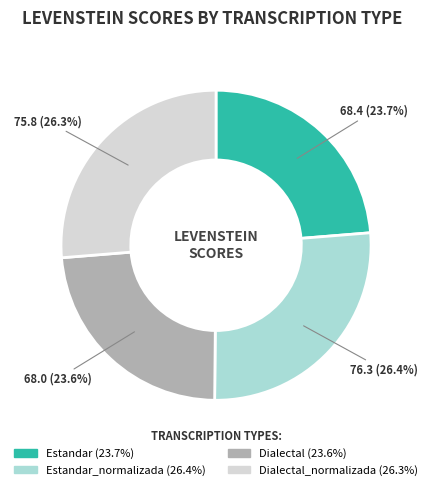

Is there any slice that represents more than half of the pie?

No